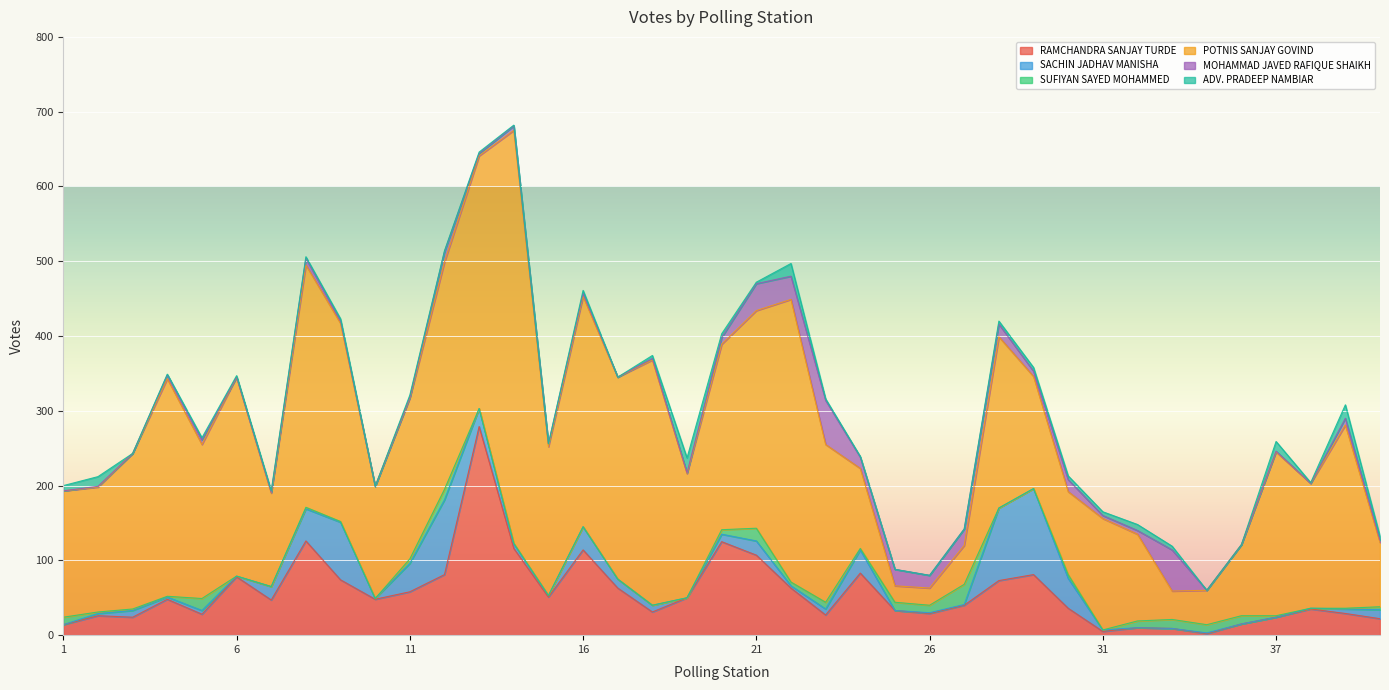

Does the chart display data point markers on the line(s)?

No